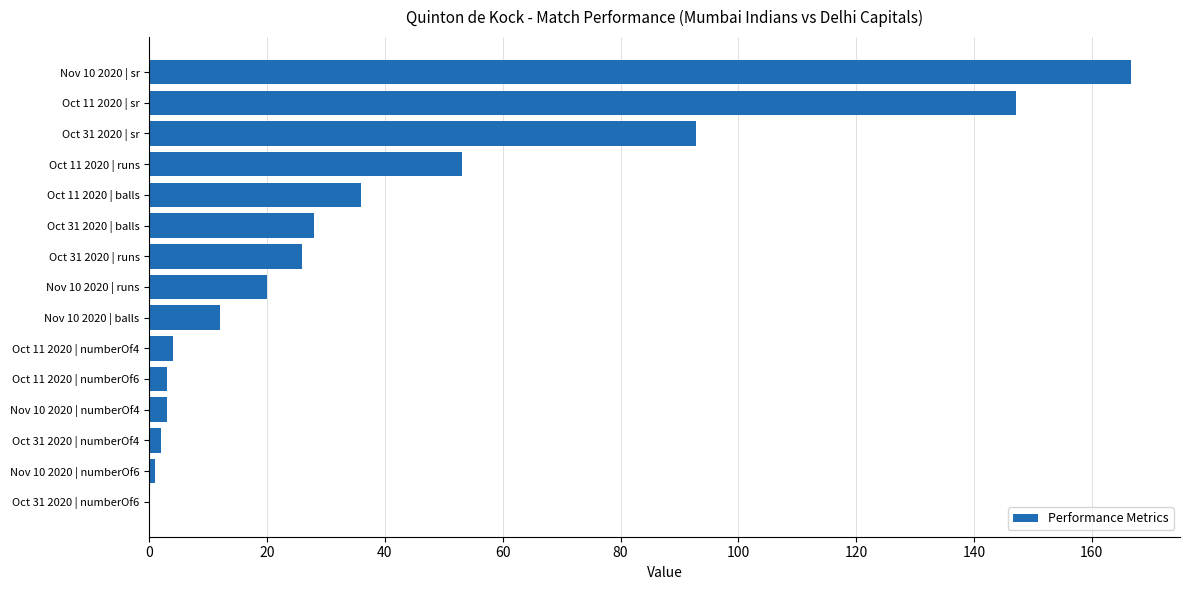

Are the bars grouped side by side (vs. stacked)?

No